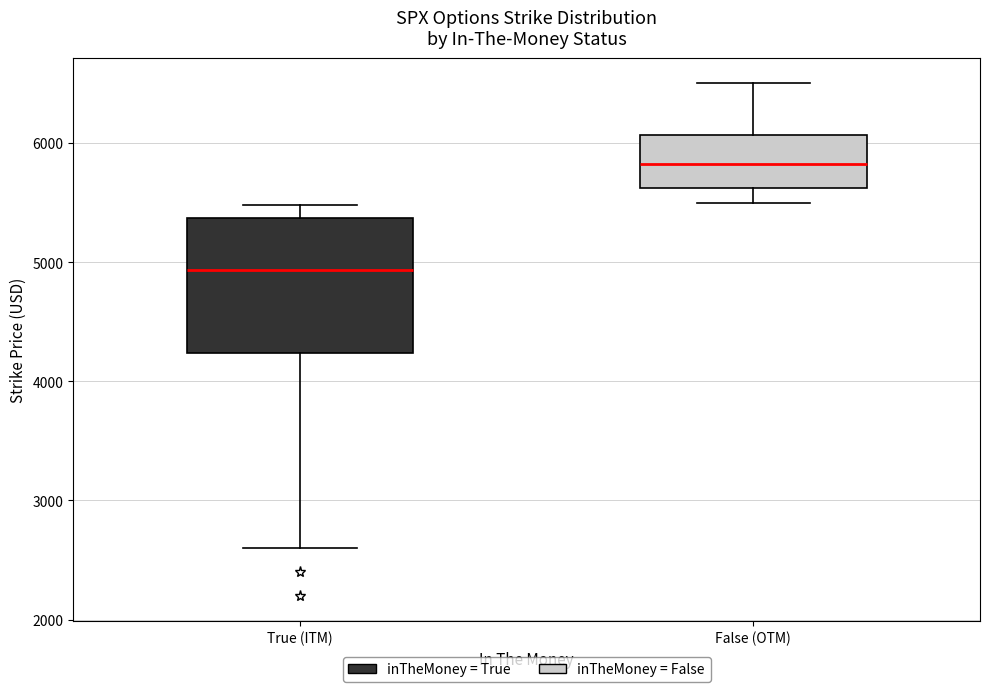

Which box has the lowest median line?

True (ITM)